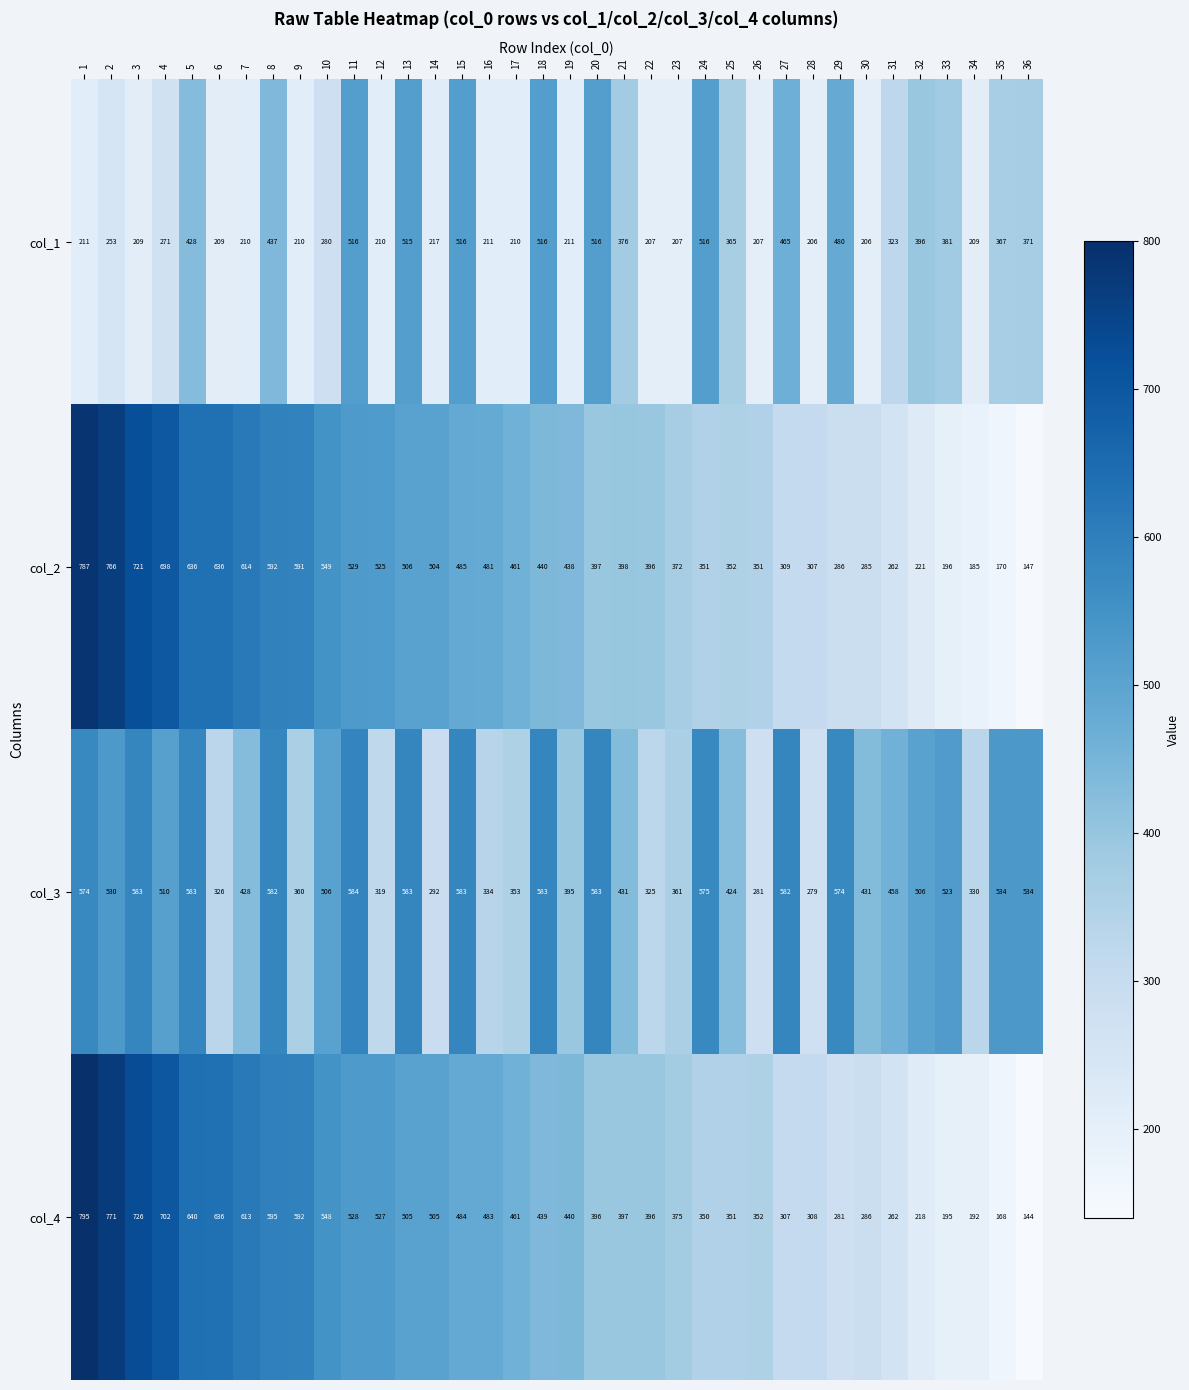

What is the difference between the maximum and second lowest values in the col_2 series?

617